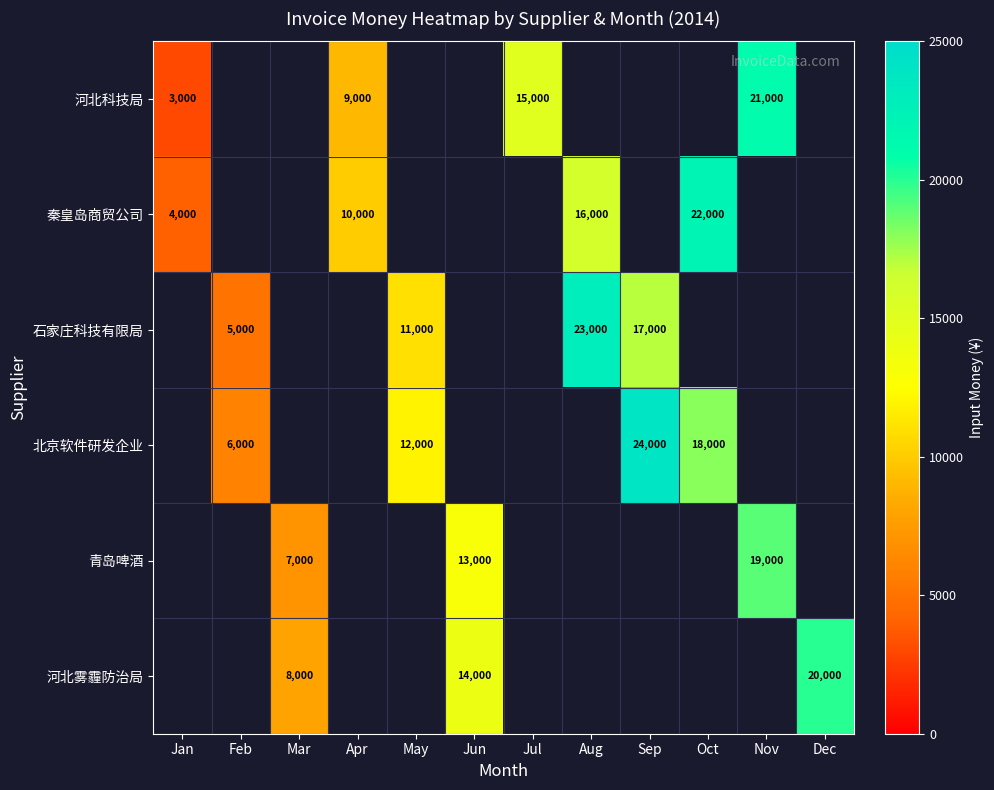

The value of 青岛啤酒 at Nov is 24799. True or false?

False